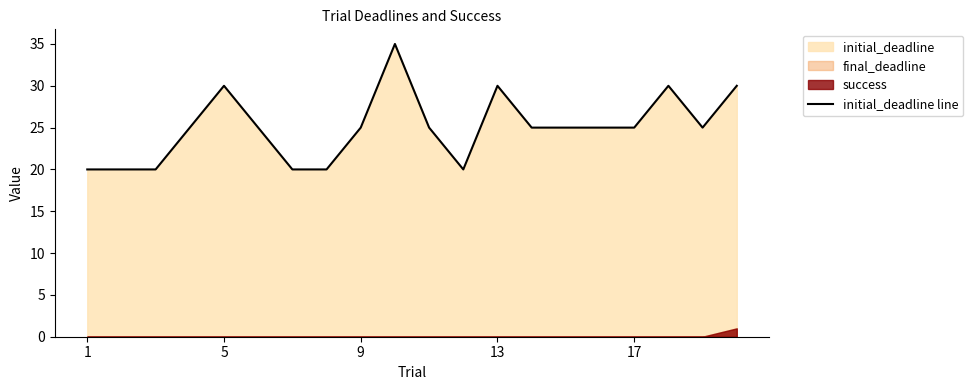

What is the lowest value of the initial_deadline line series?

20